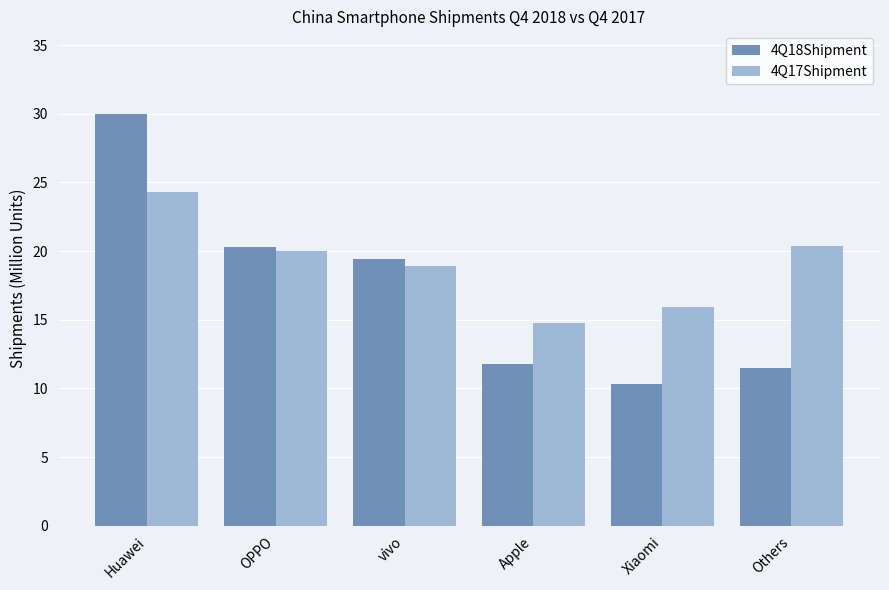

Which series has the widest spread of values?

4Q18Shipment